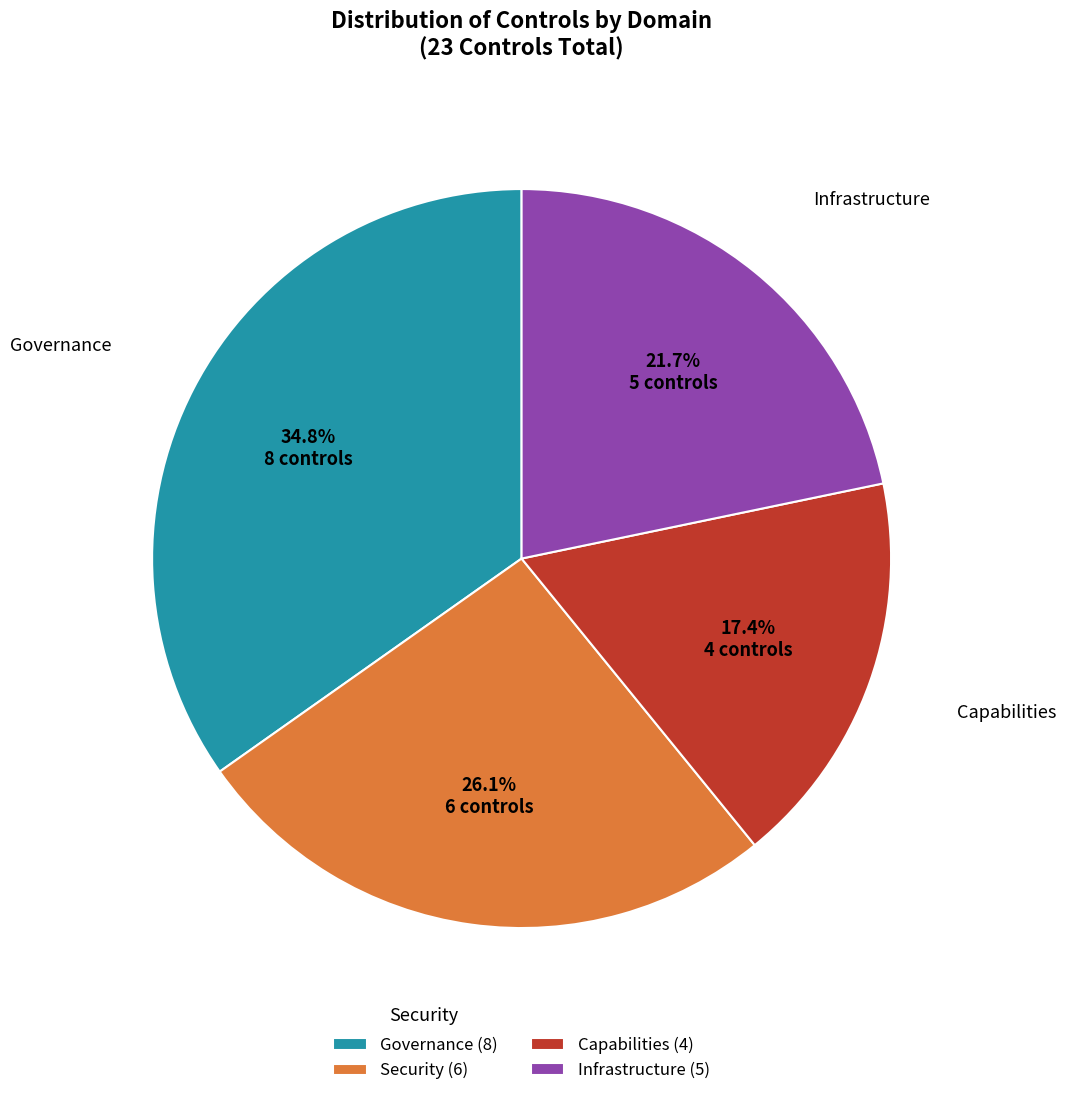

How many segments does this pie chart have?

4